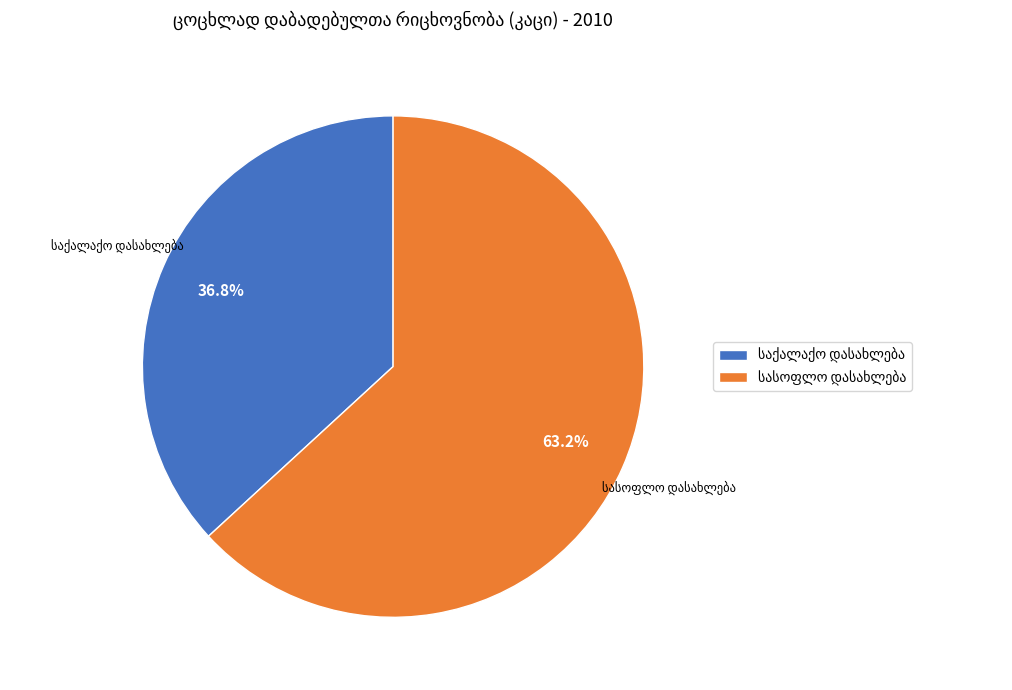

Is there any slice that represents more than half of the pie?

Yes